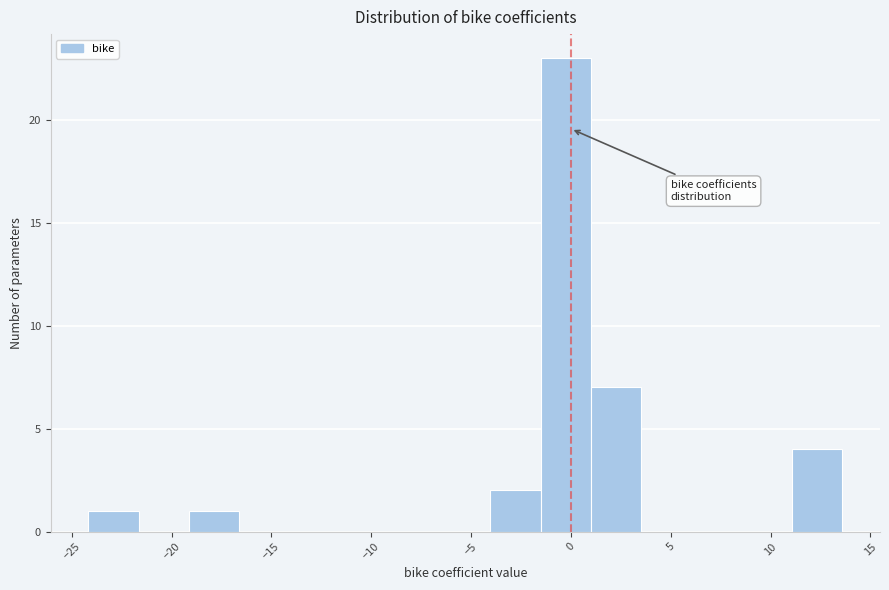

Which range on the x-axis has the tallest bar?

-1.5 to 1.0